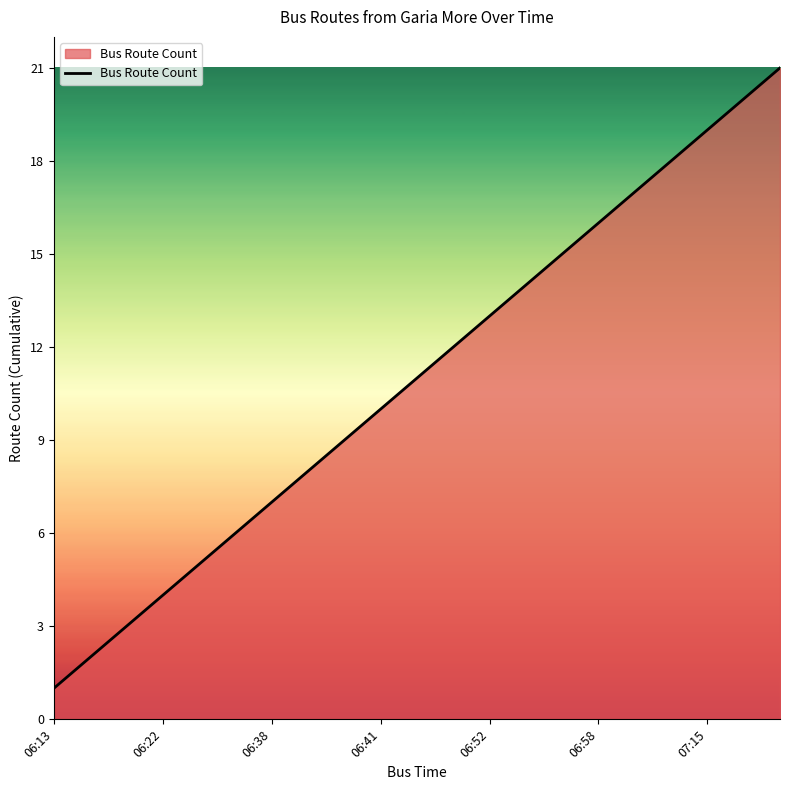

What is the maximum value shown in the chart?

21